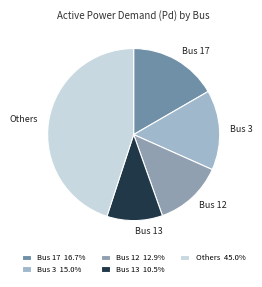

True or false: Bus 13 accounts for 1% of the total.

False